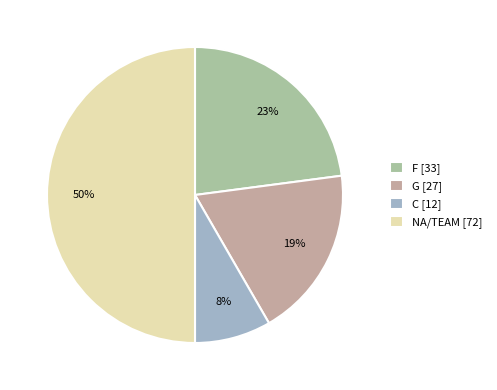

Is there a majority slice in this chart?

No